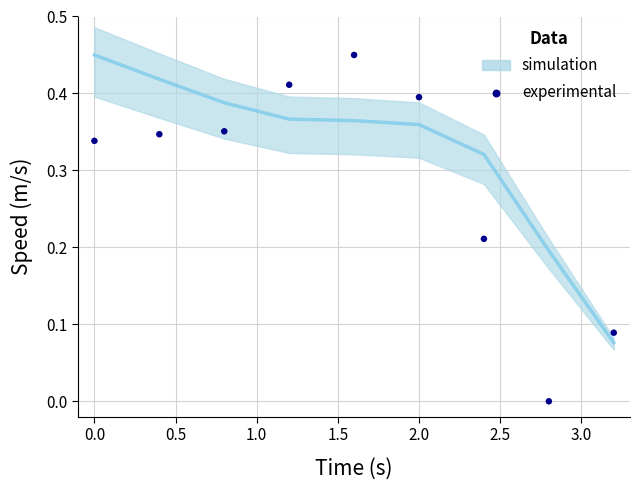

What is the range of X values (max minus min)?

3.2